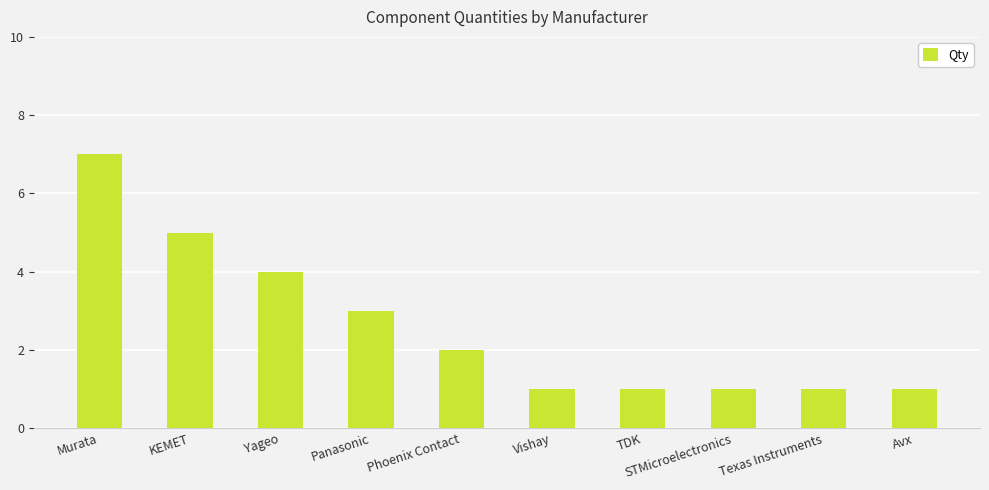

At which label is the value closest to 4?

Yageo